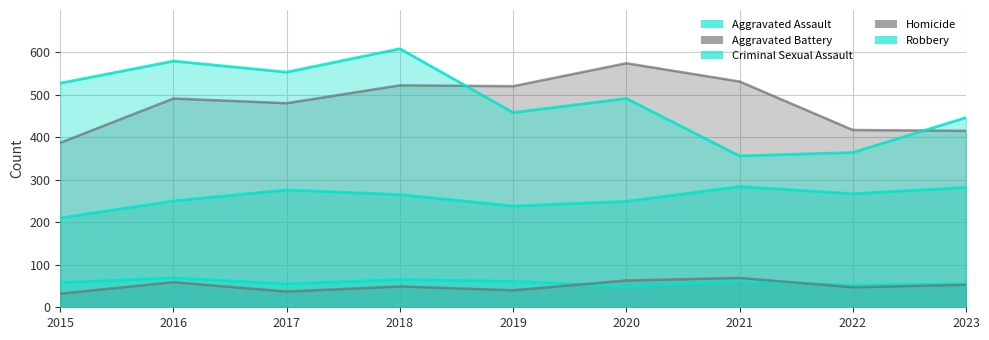

At 2017, list the series in order from largest to smallest.

Robbery, Aggravated Battery, Aggravated Assault, Criminal Sexual Assault, Homicide